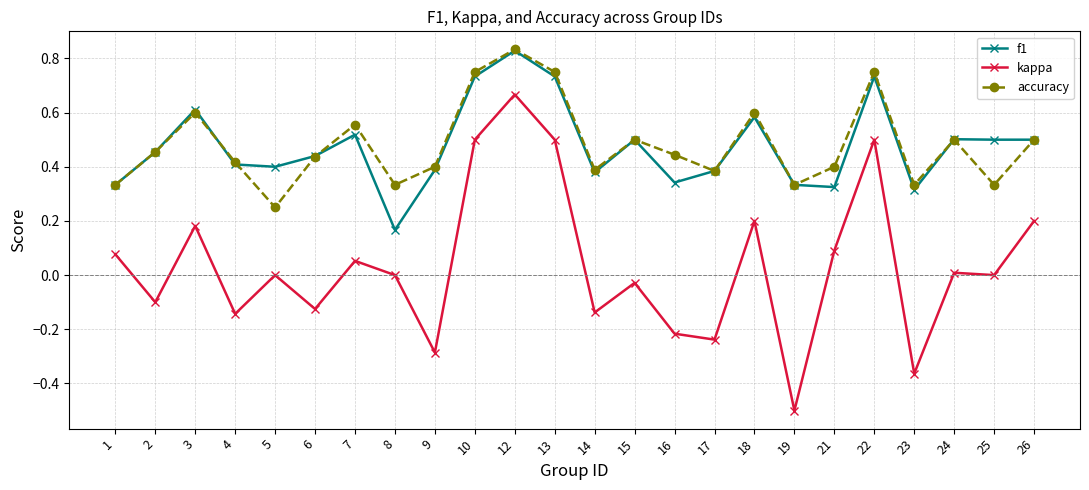

Between 6 and 26, which series saw the biggest shift?

kappa